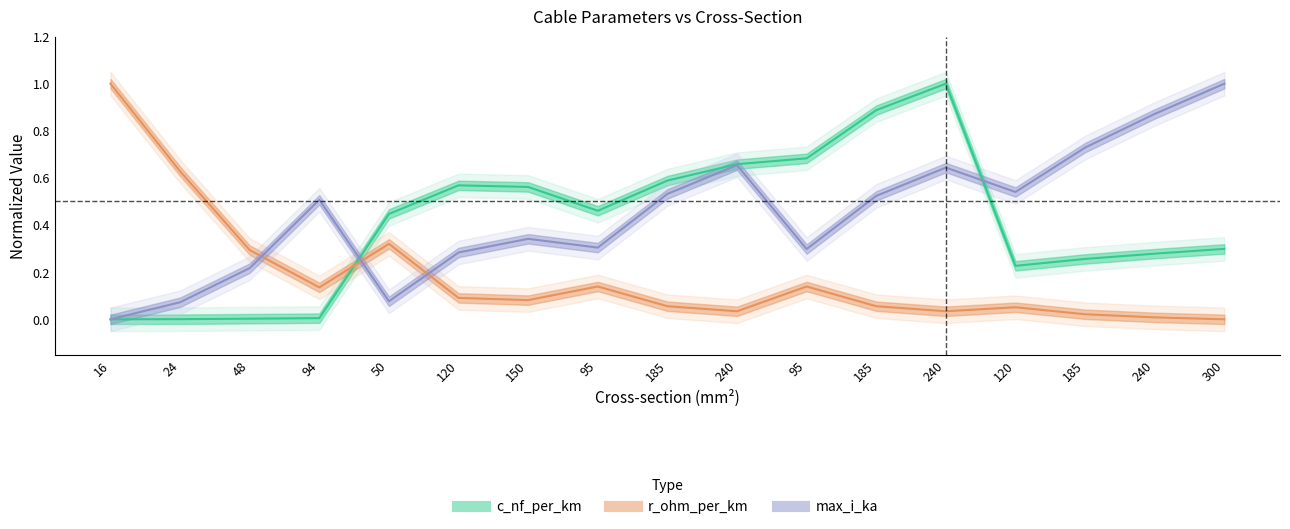

What is the value of the max_i_ka point at the 12th from the left?

0.5